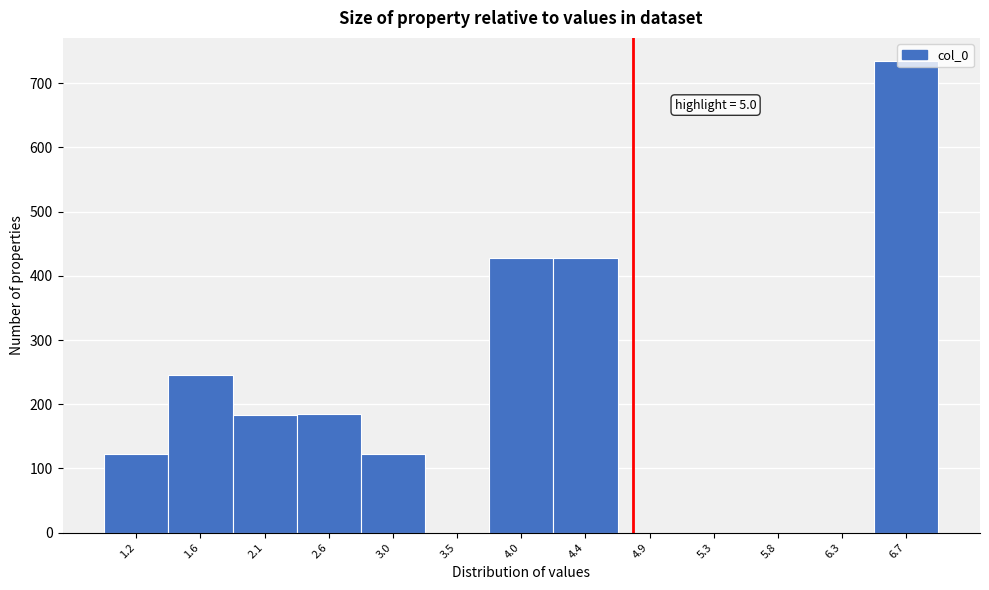

The value at 2.1 is 183. True or false?

True